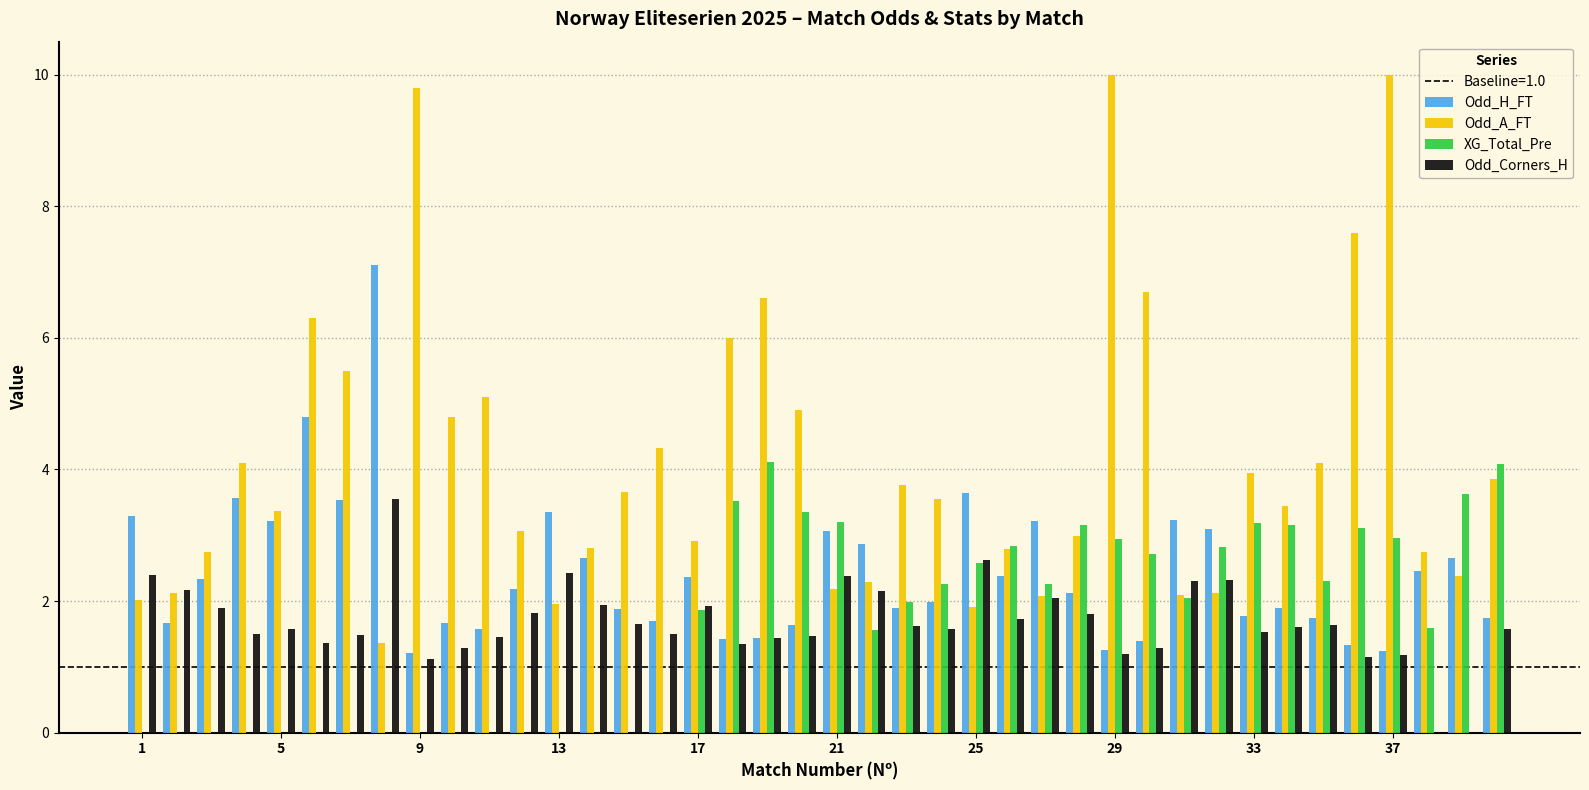

How many distinct data groups are displayed?

4